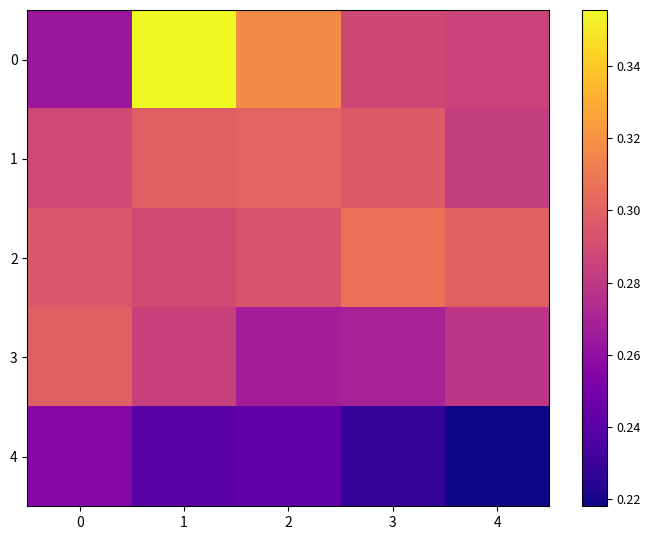

At how many categories does at least one series exceed 0?

5